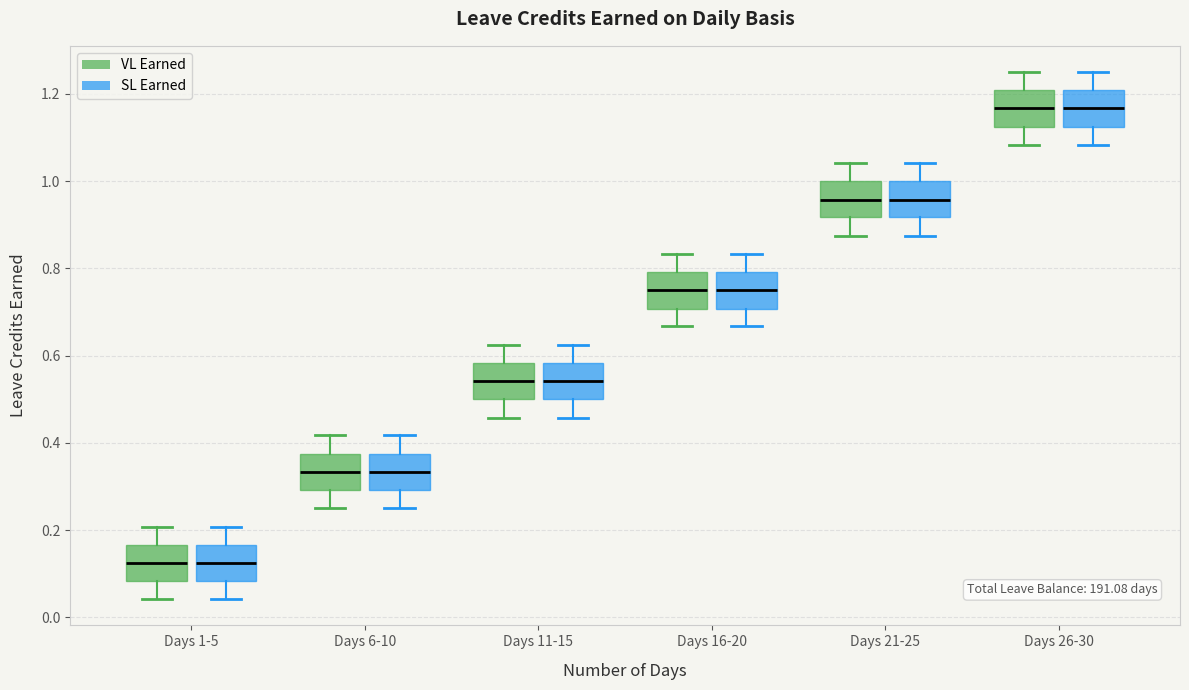

Where is the lower edge of the box for Days 11-15 (SL Earned) on the y-axis? The values are not printed on the chart, so give them approximately, as read against the axis.

0.50